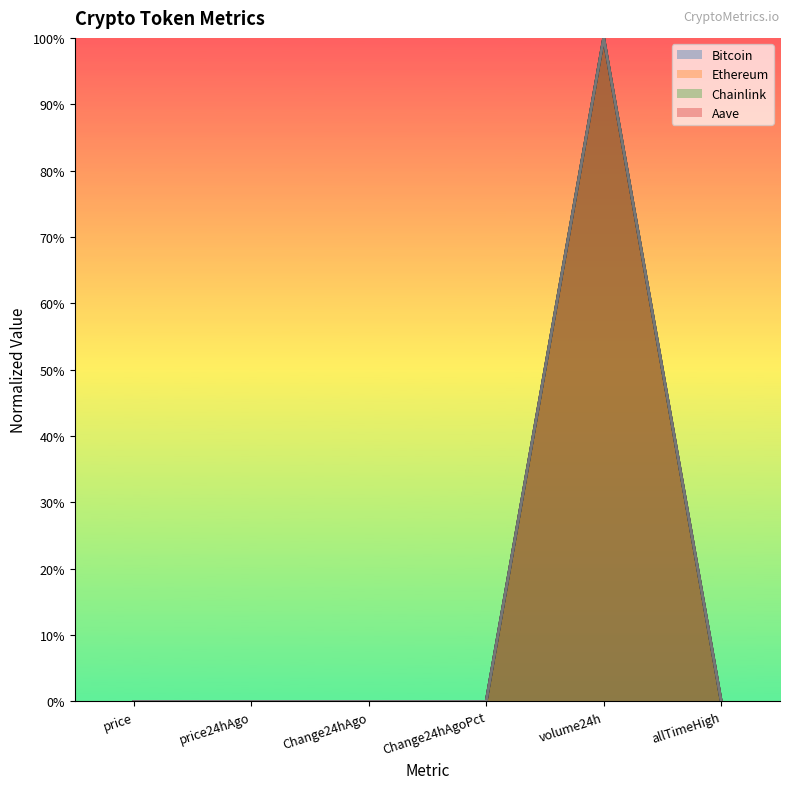

True or false: Aave and Bitcoin cross at least once.

False